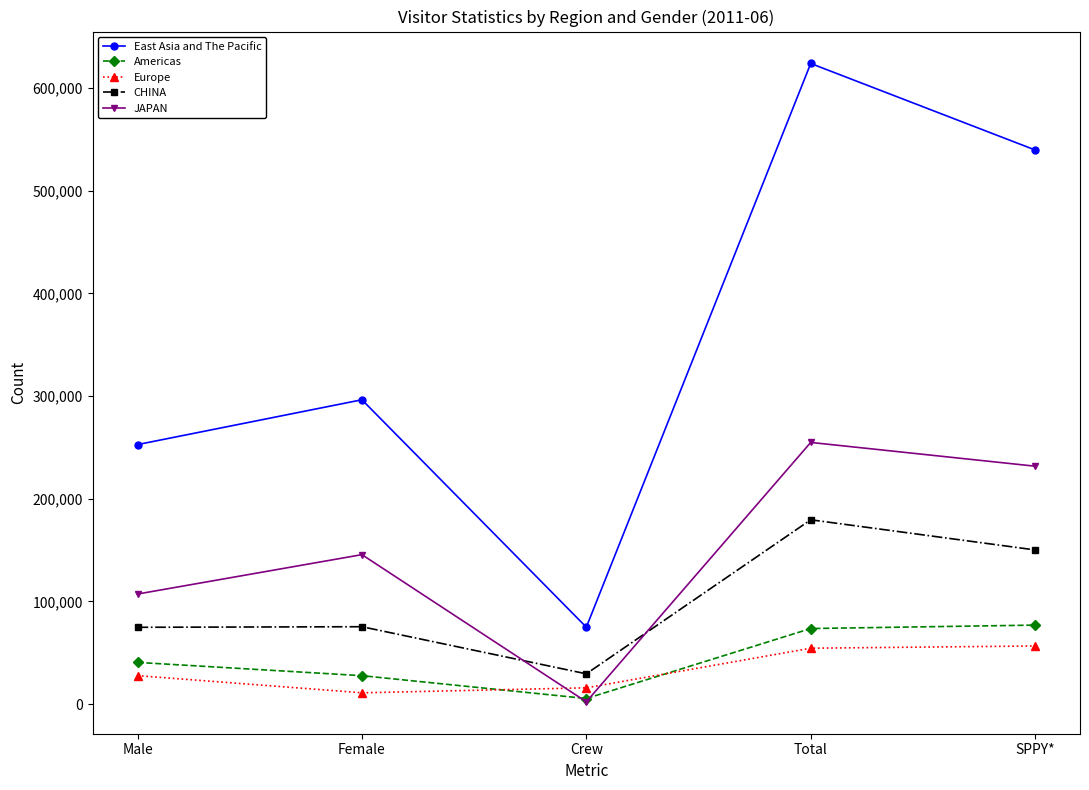

At which category is the sum across all series the highest?

Total